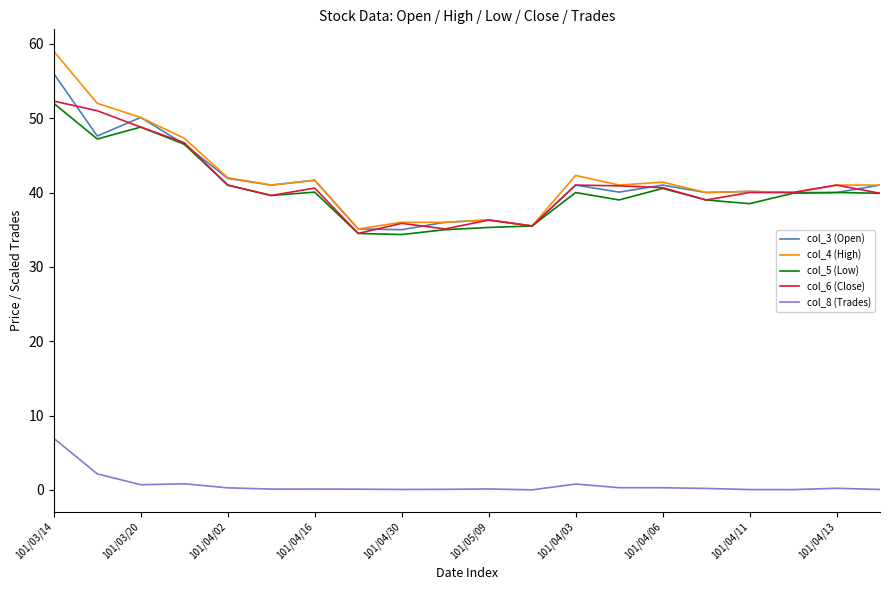

True or false: col_5 (Low) and col_8 (Trades) cross at least once.

False